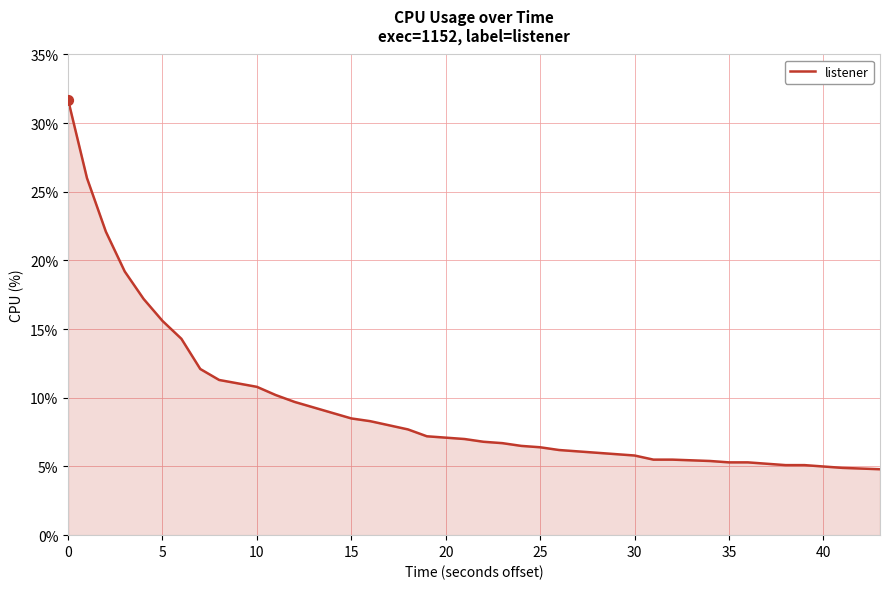

What is the difference between the maximum and minimum values?

26.9